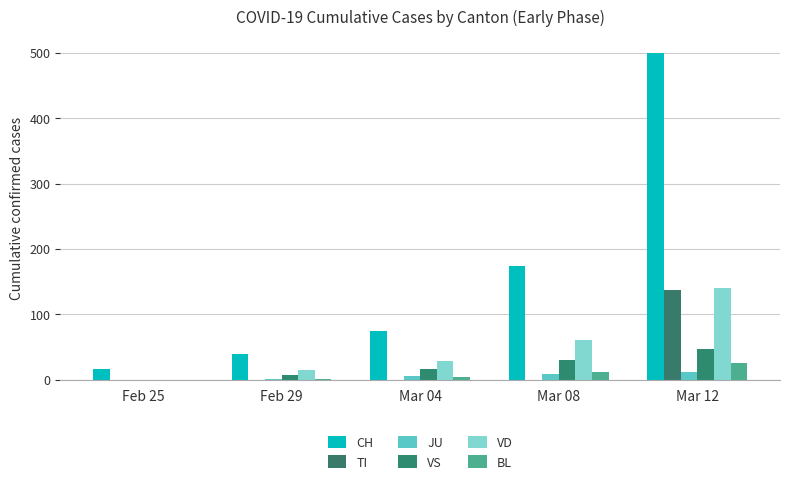

What is the maximum value for BL?

26